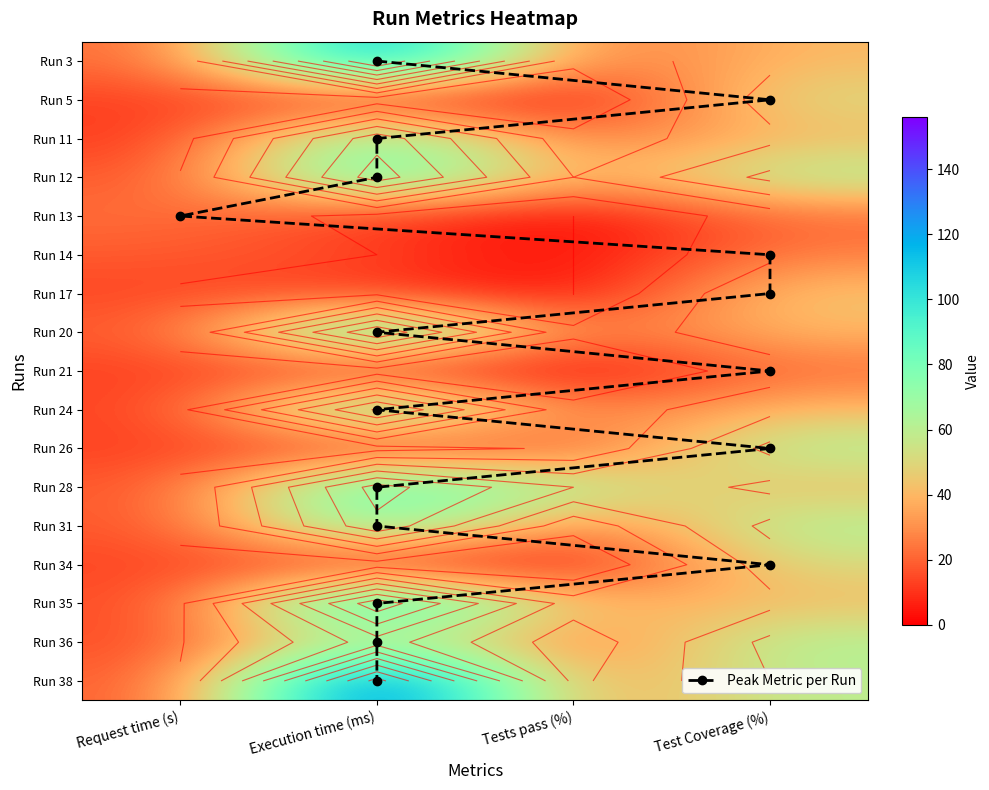

Which series has the widest spread of values?

Run 38